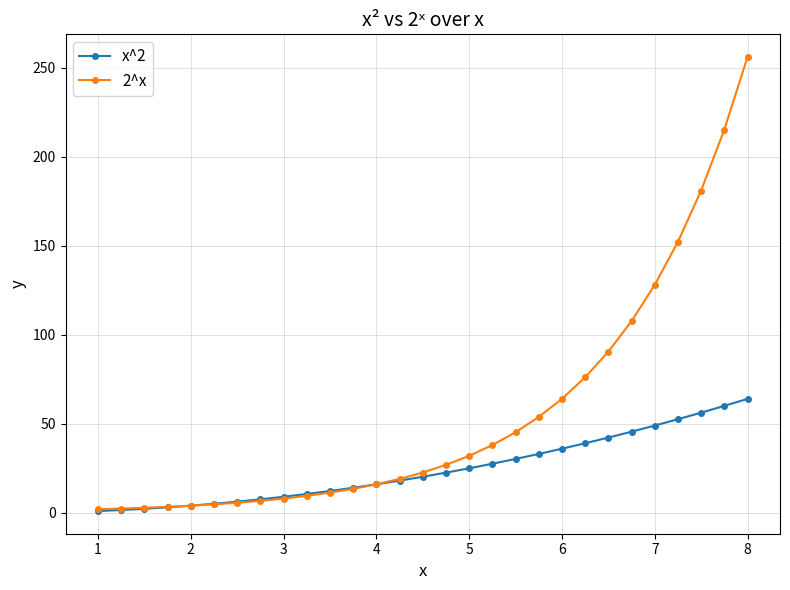

Which series has the largest total across all categories?

2^x